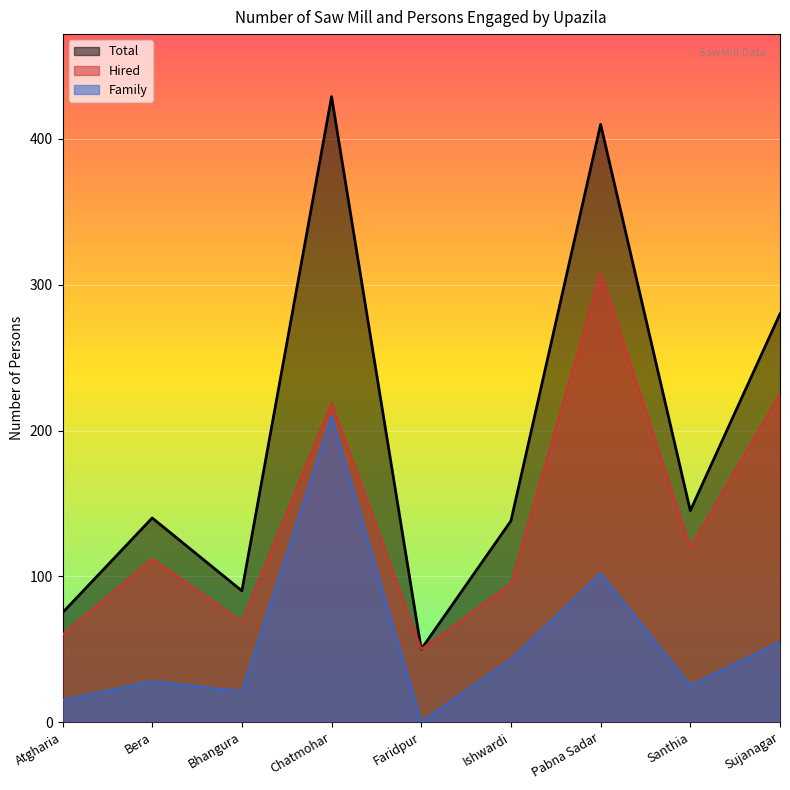

True or false: Family and Hired cross at least once.

False